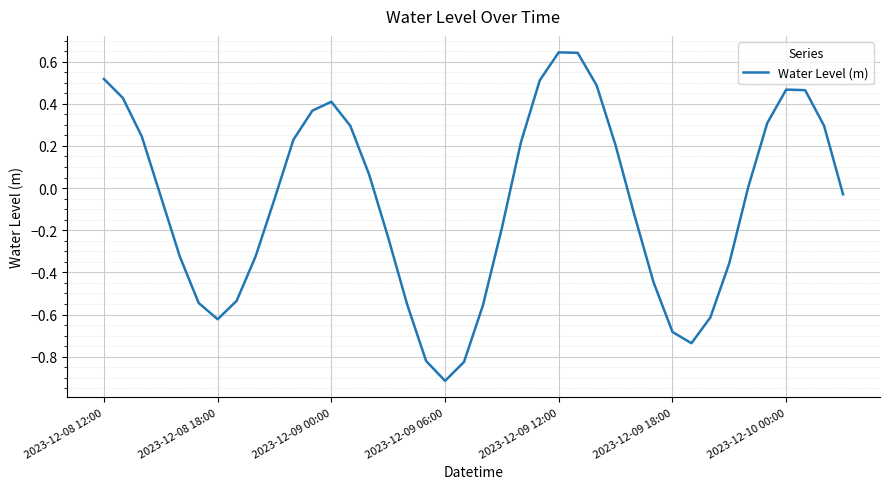

What is the difference between the maximum and minimum values?

1.6